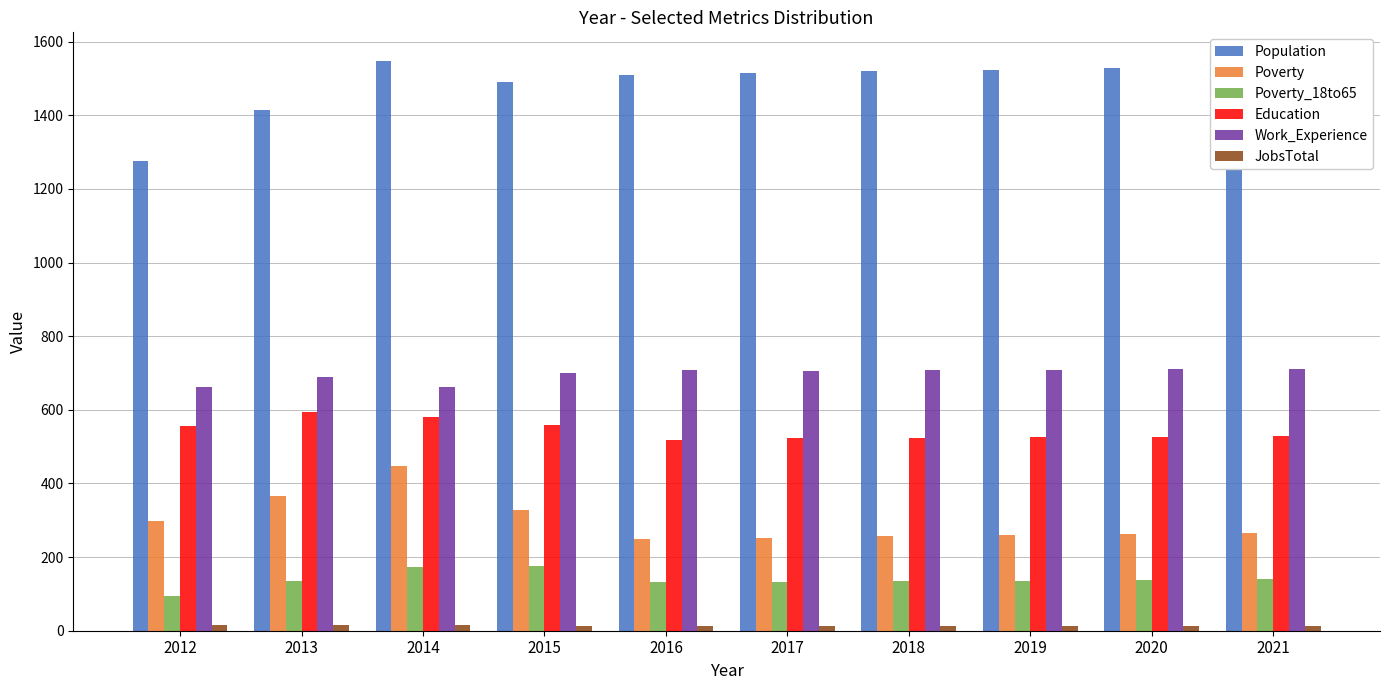

Does the chart contain stacked bars?

No